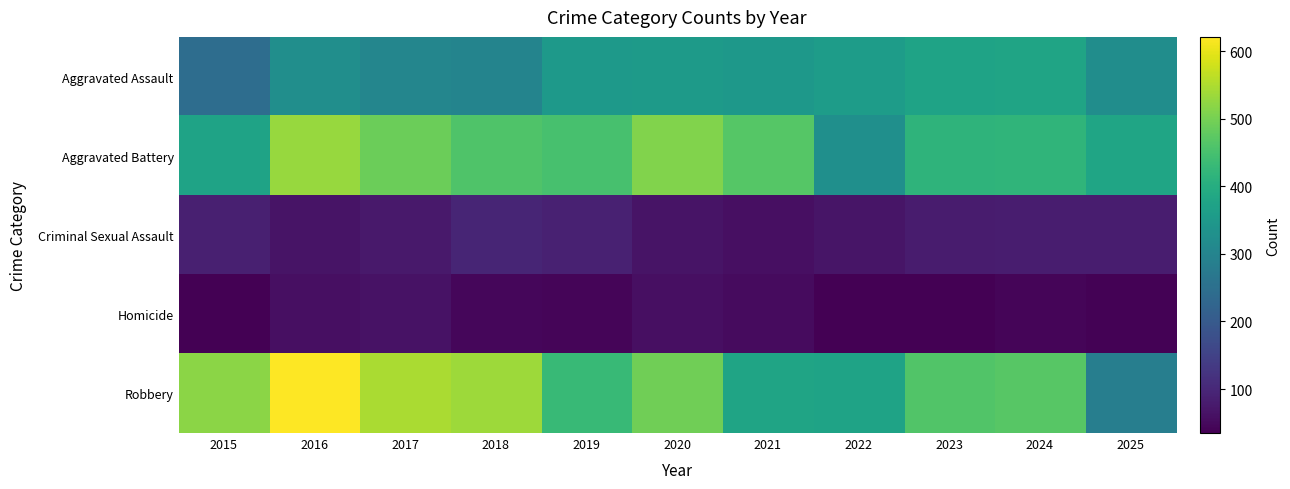

Reading left to right, transcribe all the data shown in this chart.

Aggravated Assault: 2015=245	2016=325	2017=304	2018=300	2019=351	2020=354	2021=347	2022=359	2023=375	2024=378	2025=323
Aggravated Battery: 2015=375	2016=530	2017=489	2018=459	2019=451	2020=511	2021=466	2022=327	2023=415	2024=418	2025=380
Criminal Sexual Assault: 2015=86	2016=66	2017=75	2018=95	2019=88	2020=66	2021=60	2022=68	2023=79	2024=82	2025=82
Homicide: 2015=36	2016=60	2017=63	2018=45	2019=42	2020=59	2021=53	2022=35	2023=35	2024=42	2025=39
Robbery: 2015=520	2016=621	2017=547	2018=535	2019=430	2020=493	2021=377	2022=374	2023=463	2024=469	2025=286